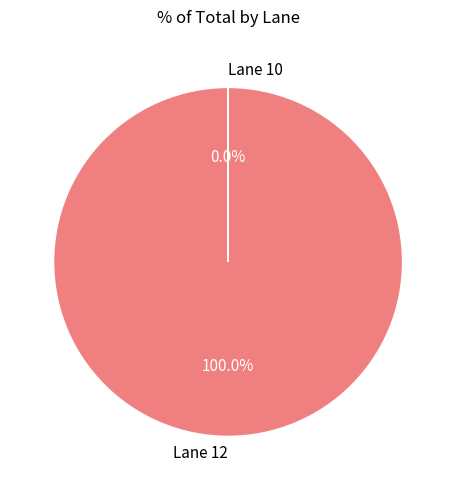

Which category has the biggest portion of the pie?

Lane 12